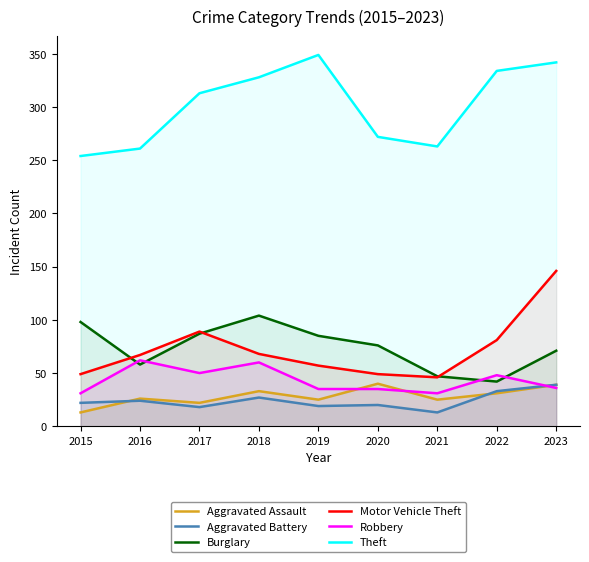

What is the average value of the Aggravated Assault series?

28